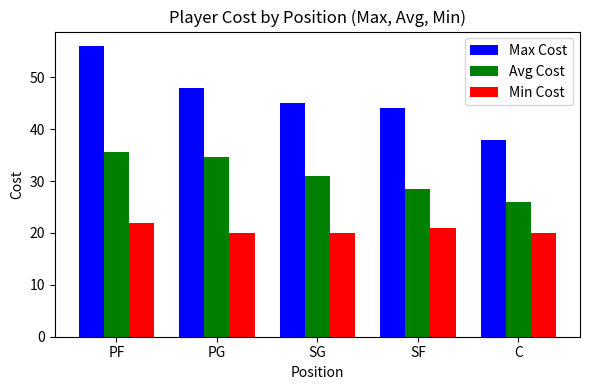

Rank the series at PG from lowest to highest value.

Min Cost, Avg Cost, Max Cost